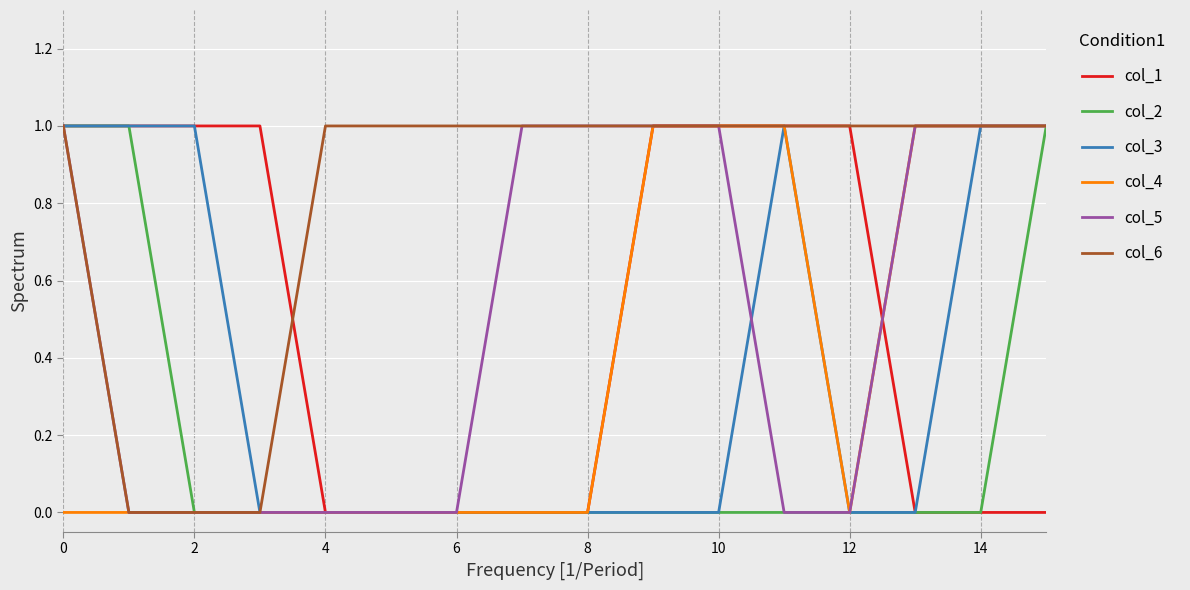

What are all the series names shown in the legend?

col_1, col_2, col_3, col_4, col_5, col_6